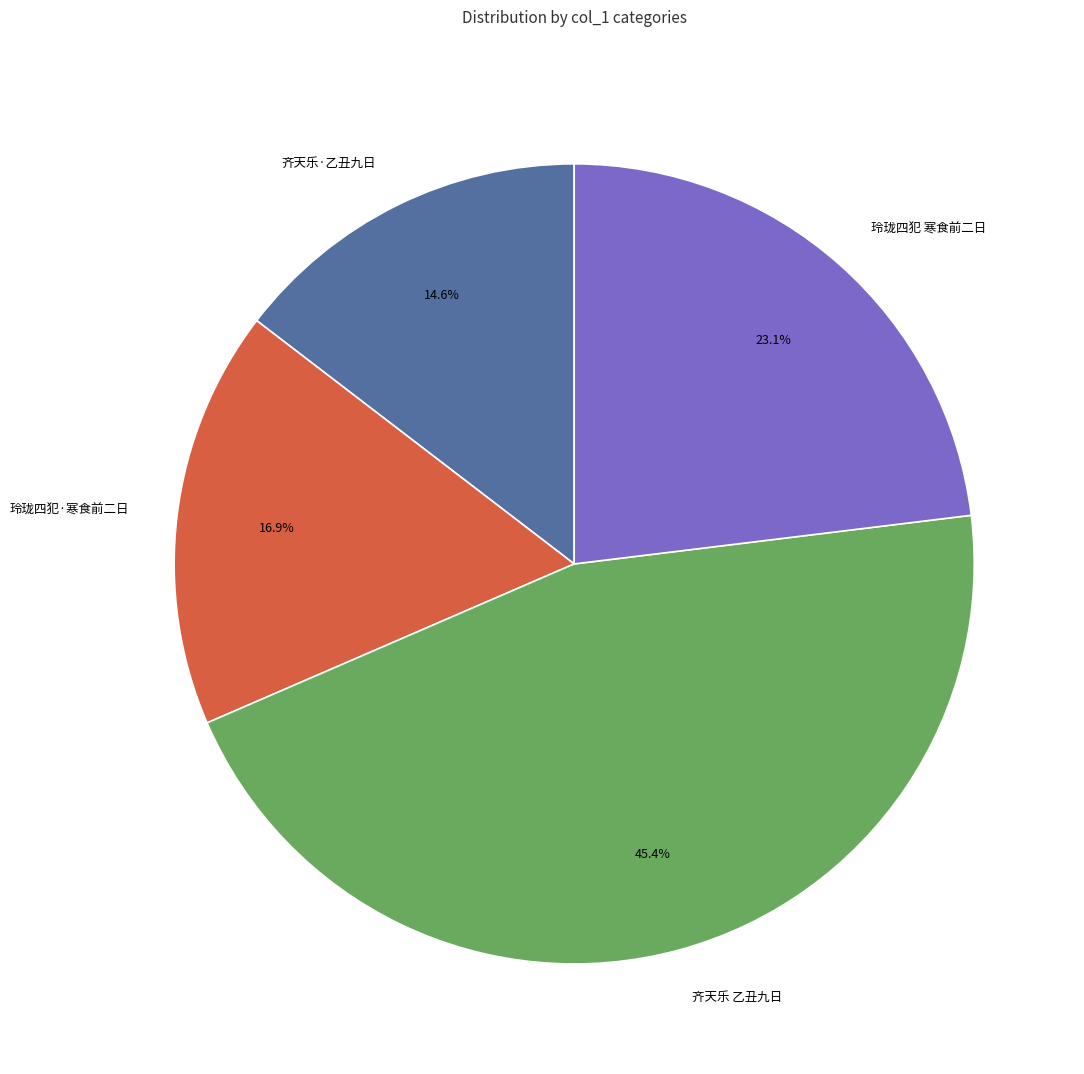

How much of the chart is everything except 玲珑四犯 寒食前二日?

76.9%